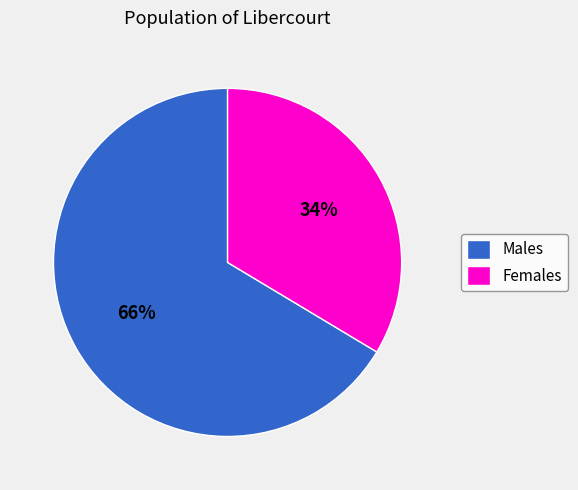

The Females slice represents 41% of the pie. True or false?

False